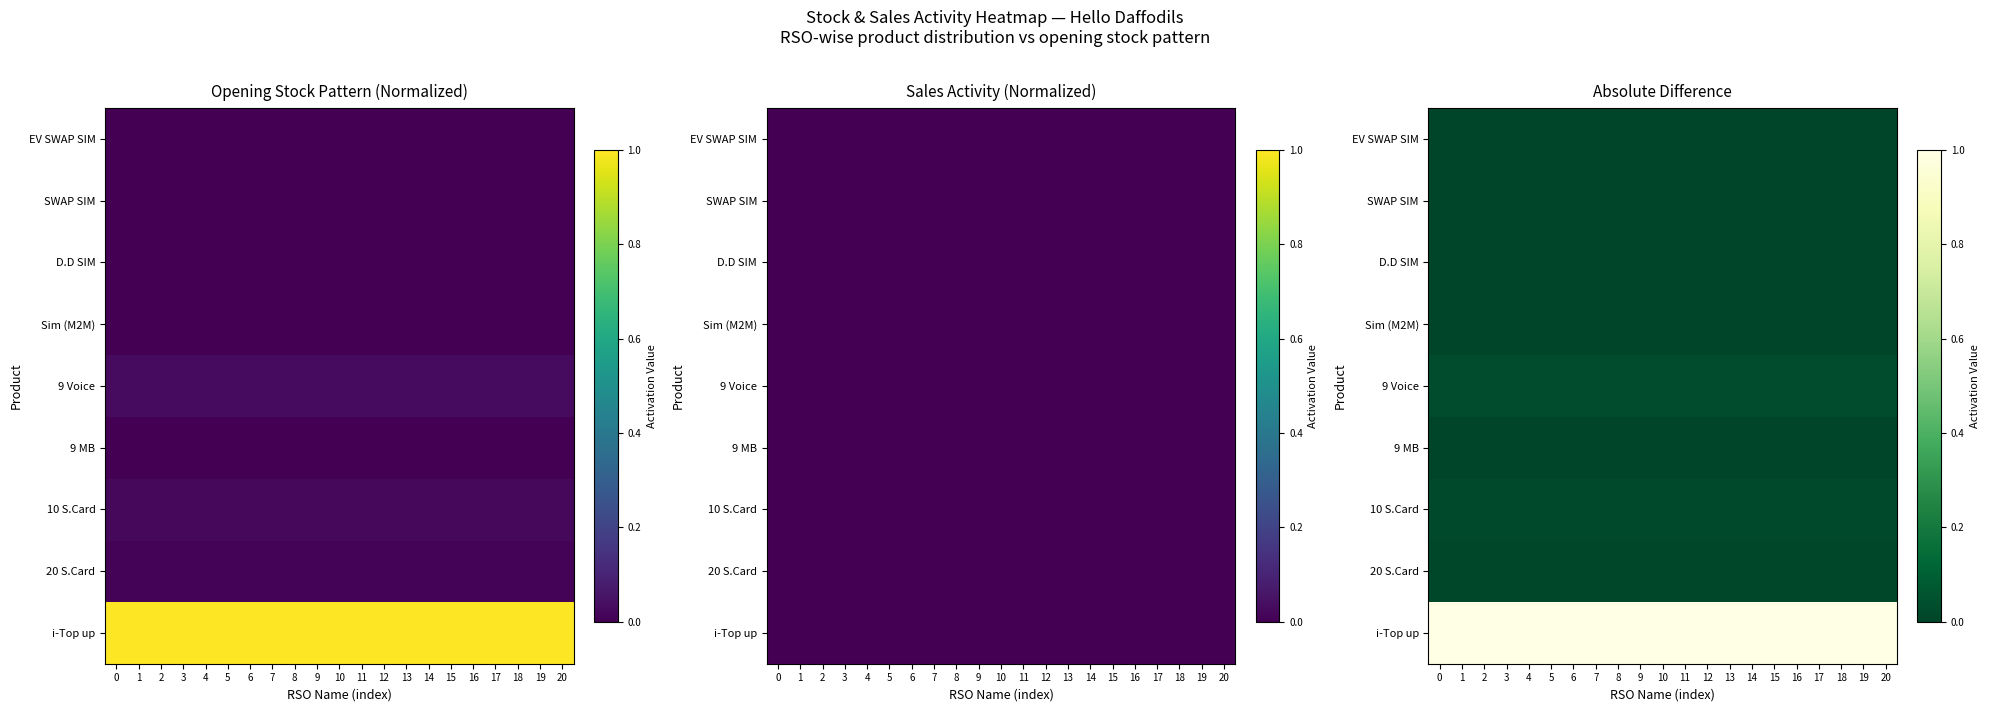

Between 6 and 8, which is larger?

6